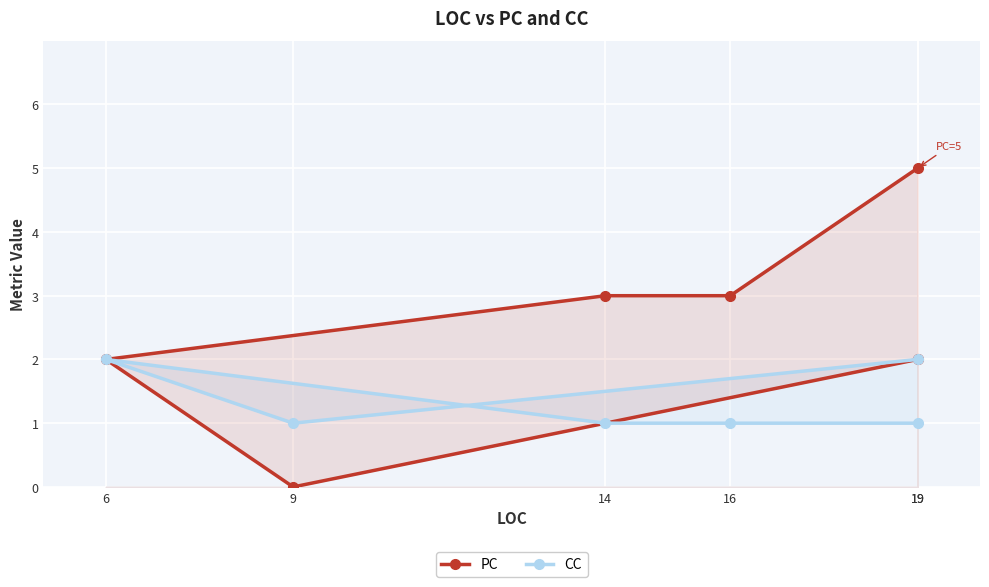

Rank the series by their average value, from lowest to highest.

CC, PC